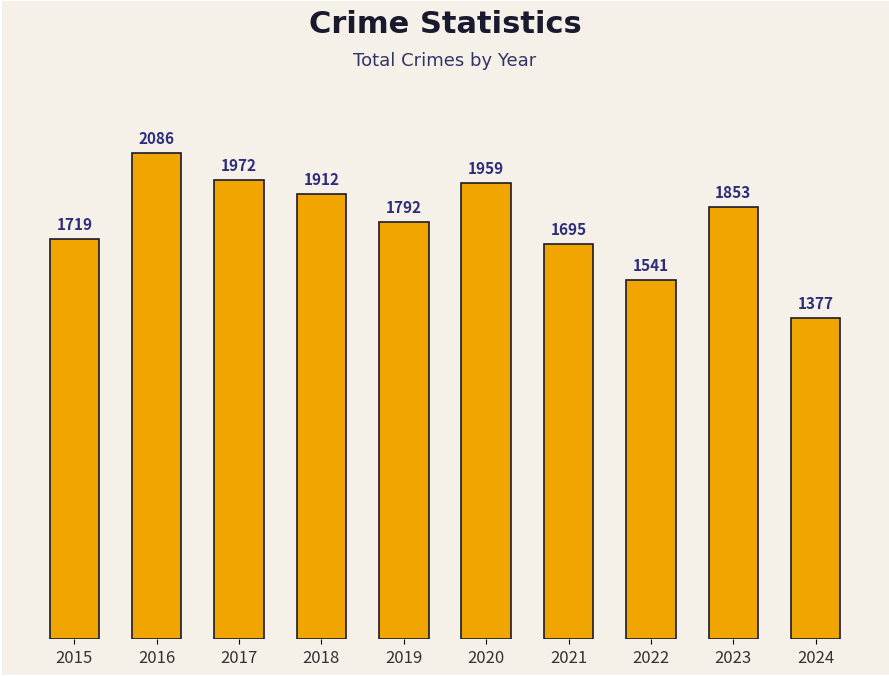

What value does the data have at 2016?

2086